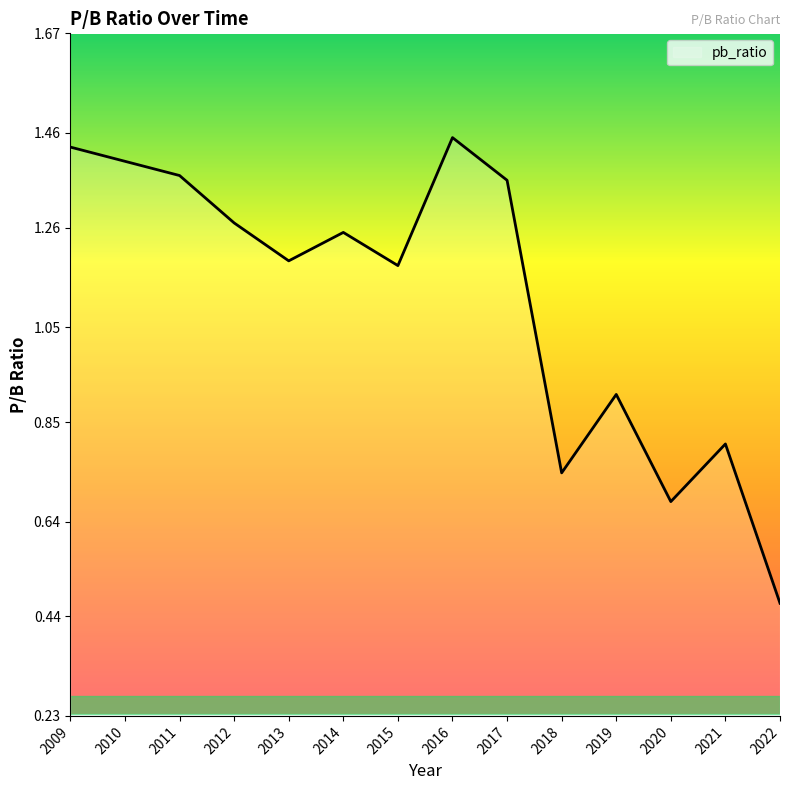

What is the ratio of the value at 2021 to the value at 2014?

0.6